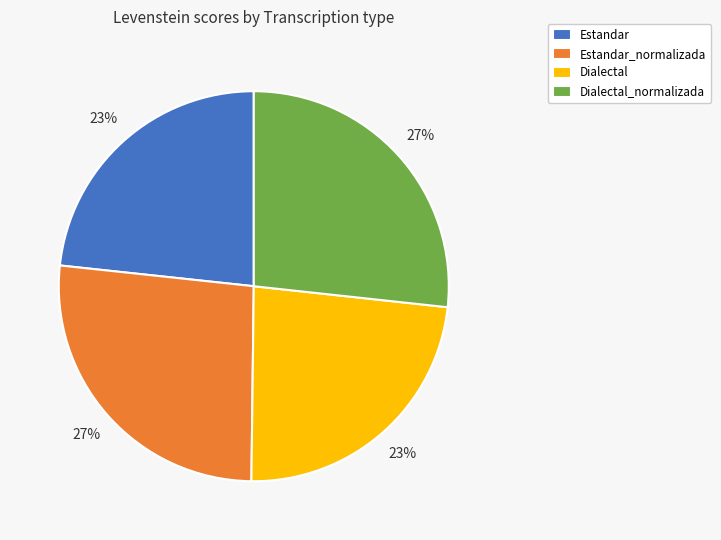

To the nearest percent, what percentage of the pie is Dialectal?

23%